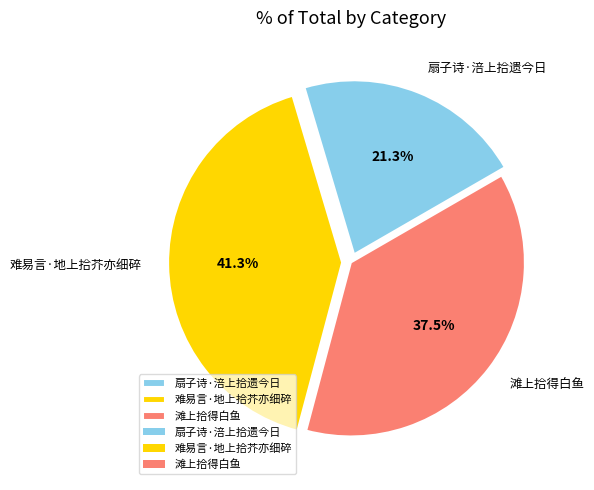

Count the number of slices in the pie.

3